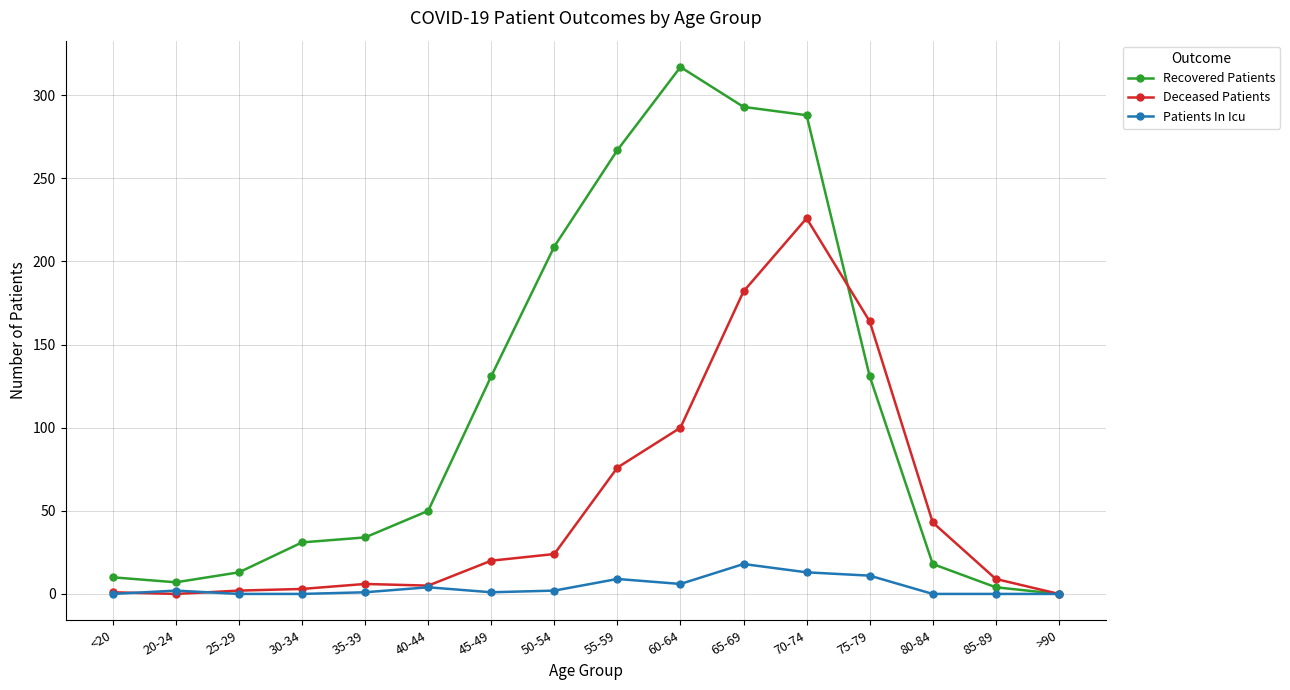

How many categories are shown in the chart?

16